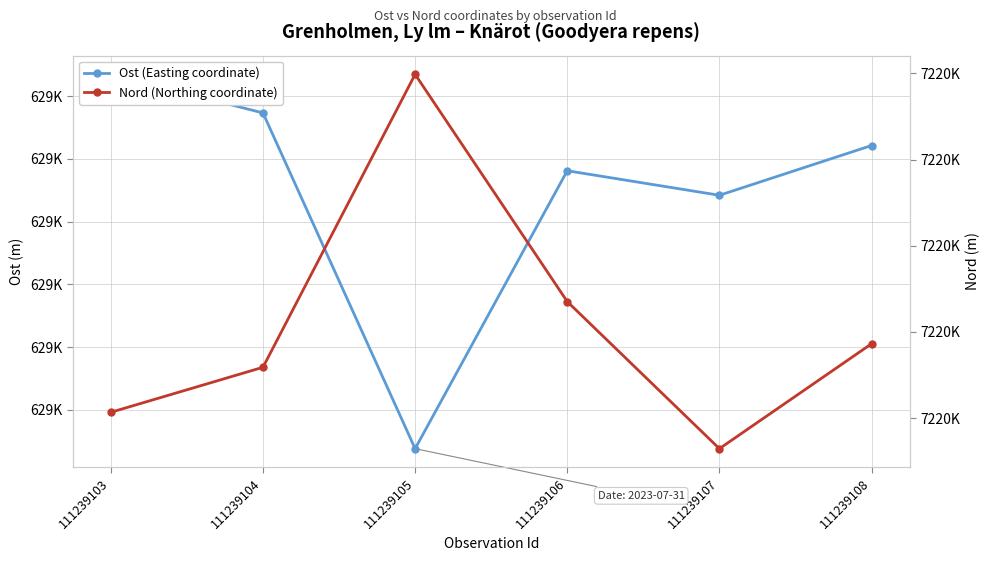

Is the value of Nord (Northing coordinate) at 111239108 greater than the value of Ost (Easting coordinate) at 111239106?

Yes